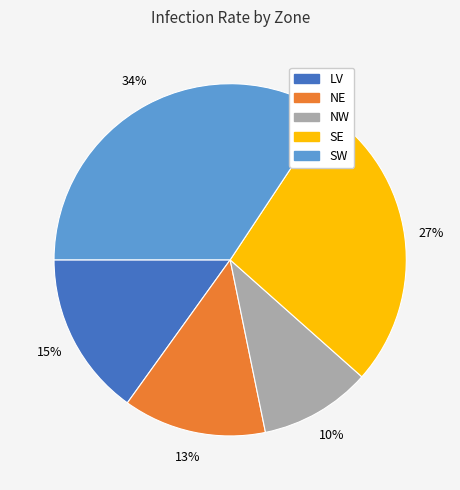

To the nearest percent, what percentage of the pie is NW?

10%